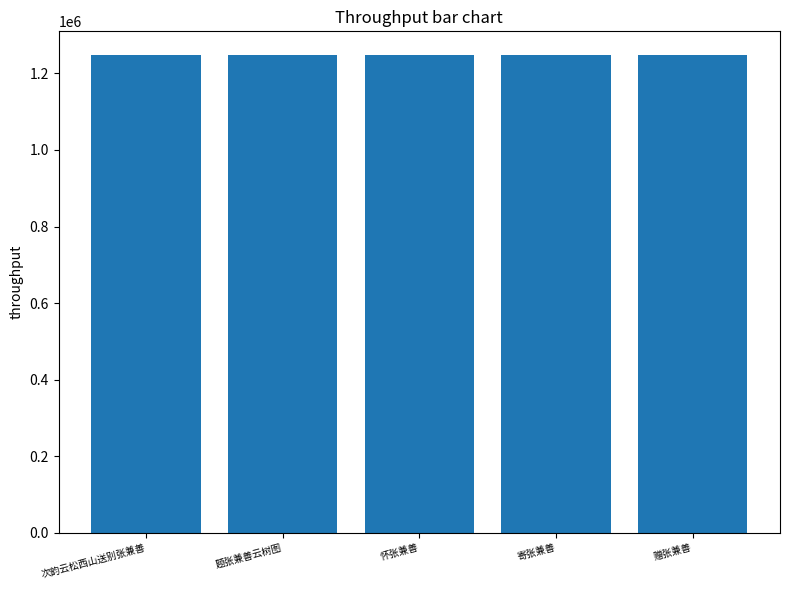

What value does the data have at 题张兼善云树图?

1247565